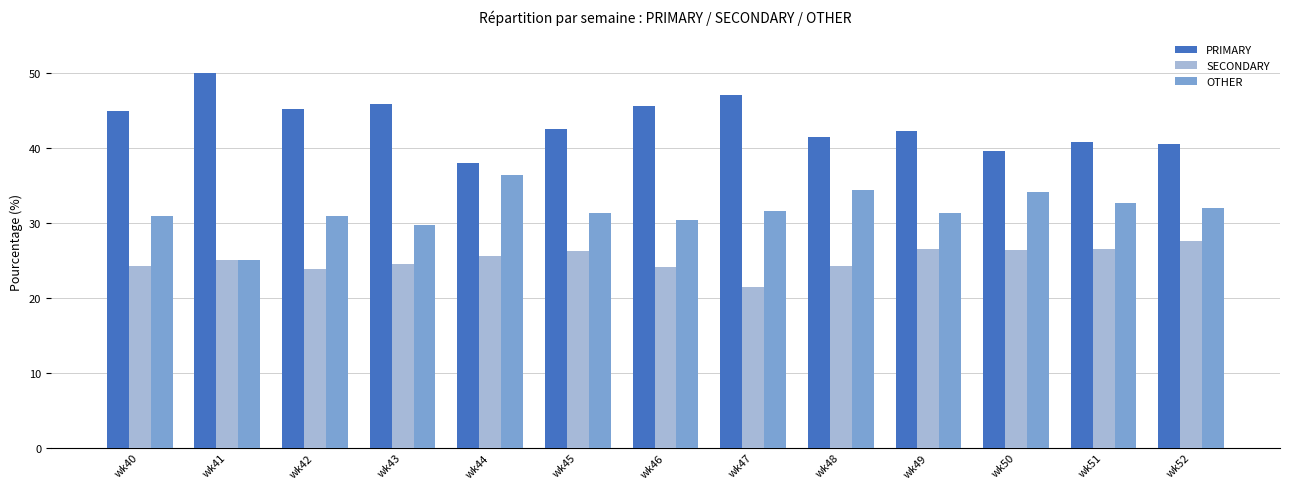

What is the approximate value of SECONDARY at wk51?

26.5